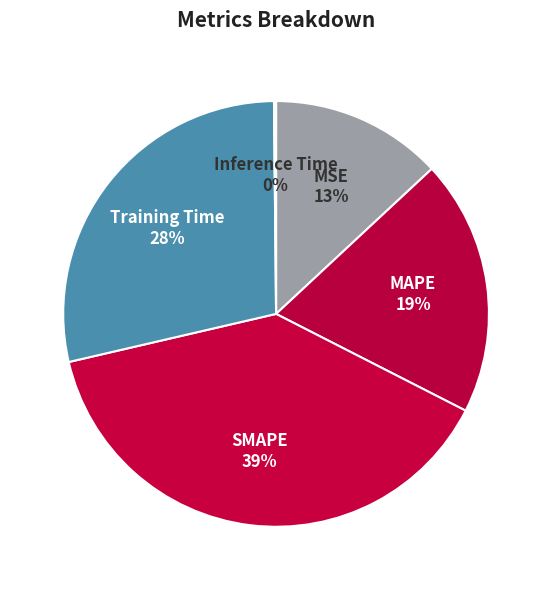

What is the largest slice in the pie chart?

SMAPE